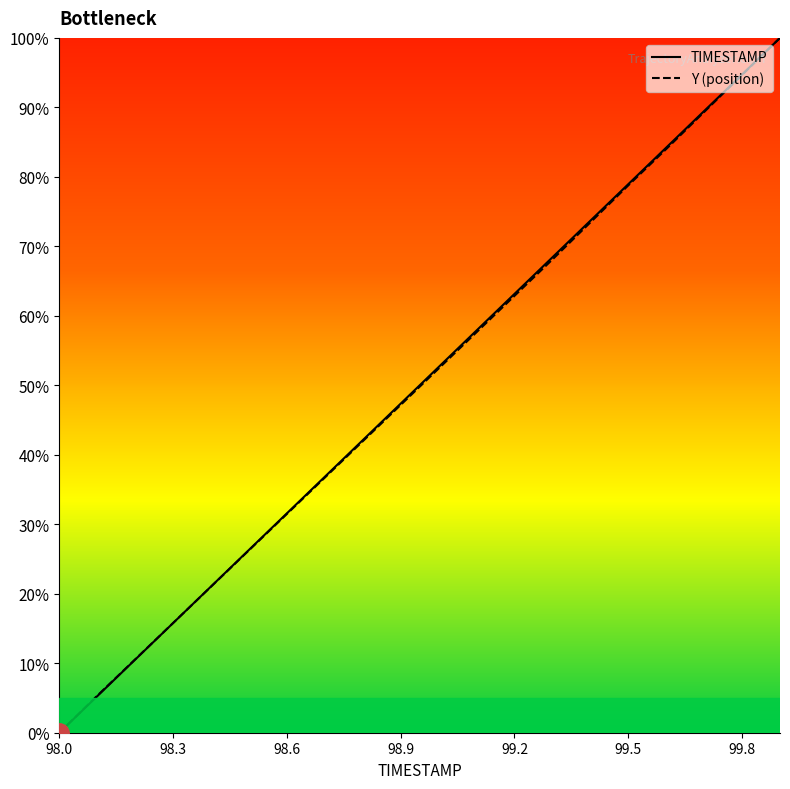

Which label corresponds to the largest value in the chart?

99.9